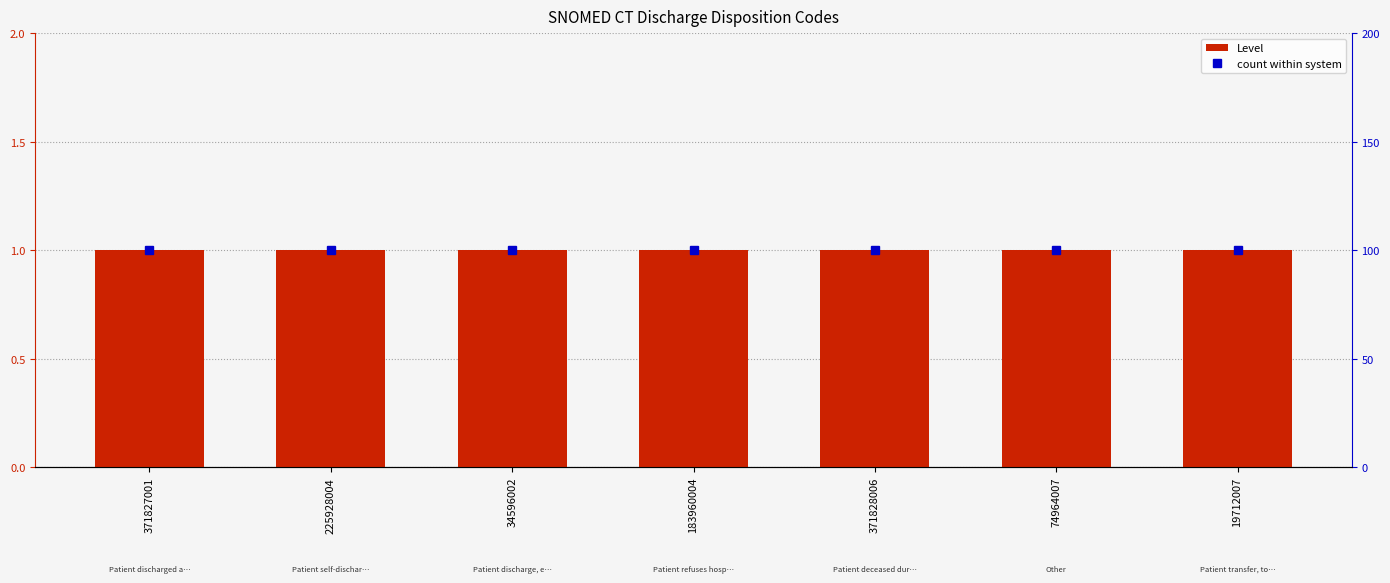

What is the sum of the count within system values at 371828006 and 34596002?

200